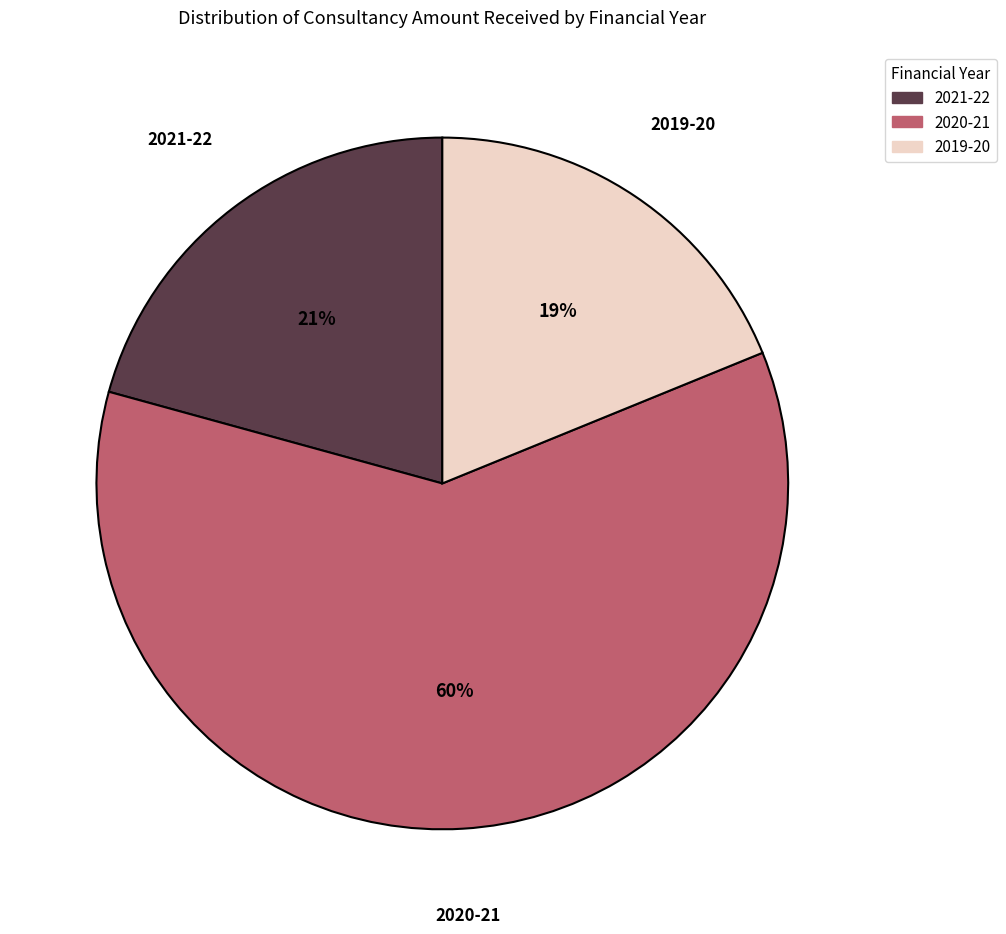

To the nearest percent, what percentage of the pie is 2020-21?

60%